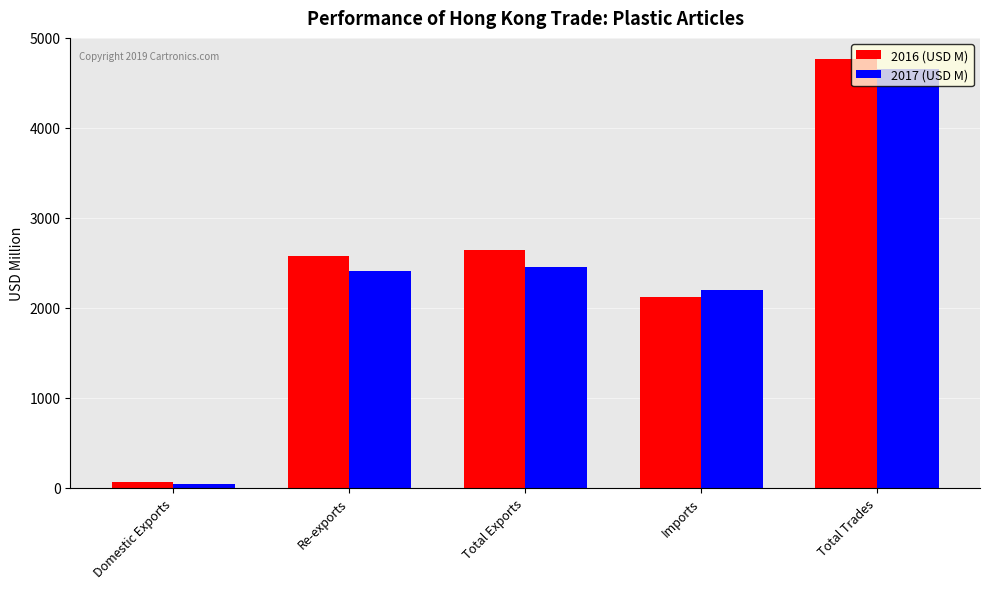

What is the label of the 2nd bar from the left?

Re-exports